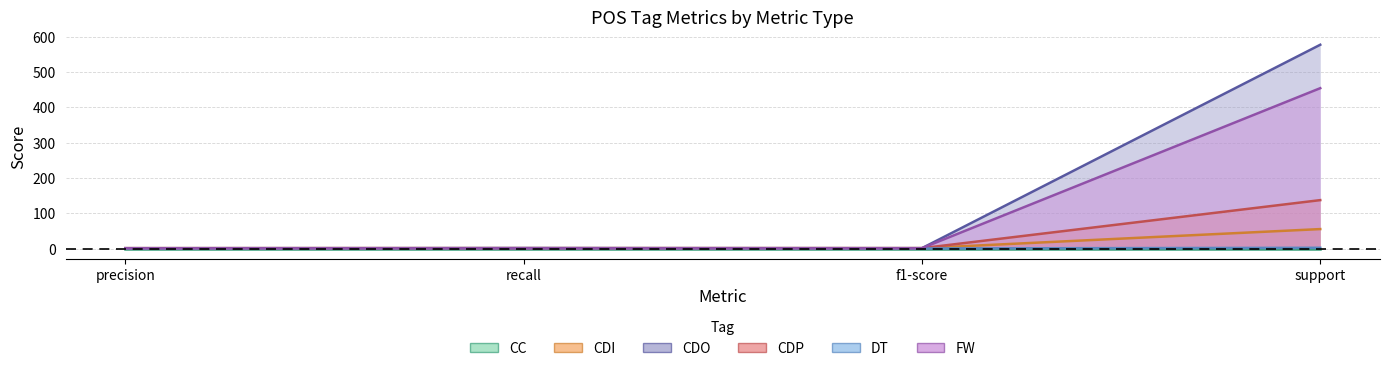

How many interior local valleys does the CDO series have?

1